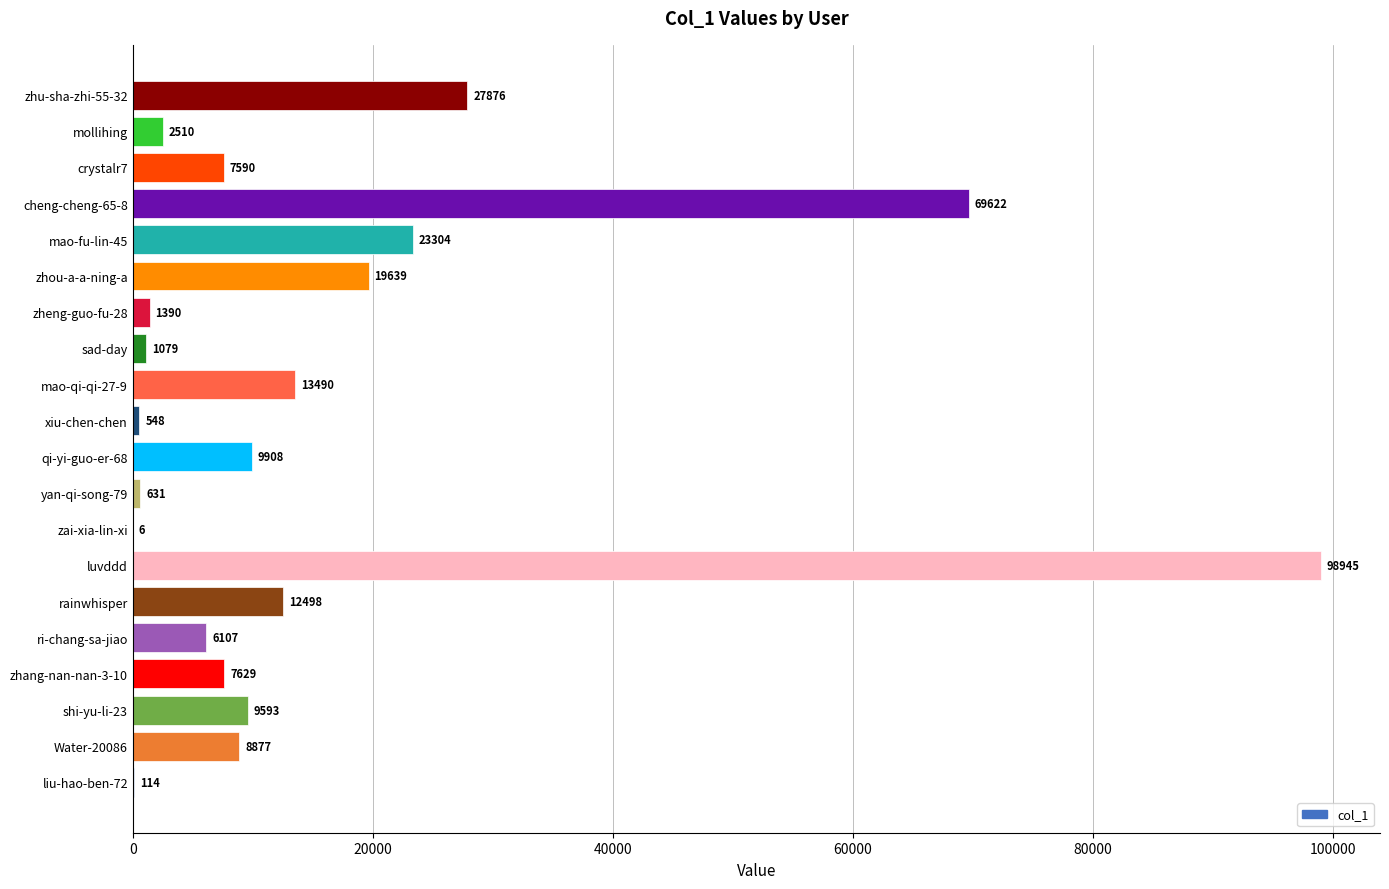

What is the ratio of the value at yan-qi-song-79 to the value at sad-day?

0.6